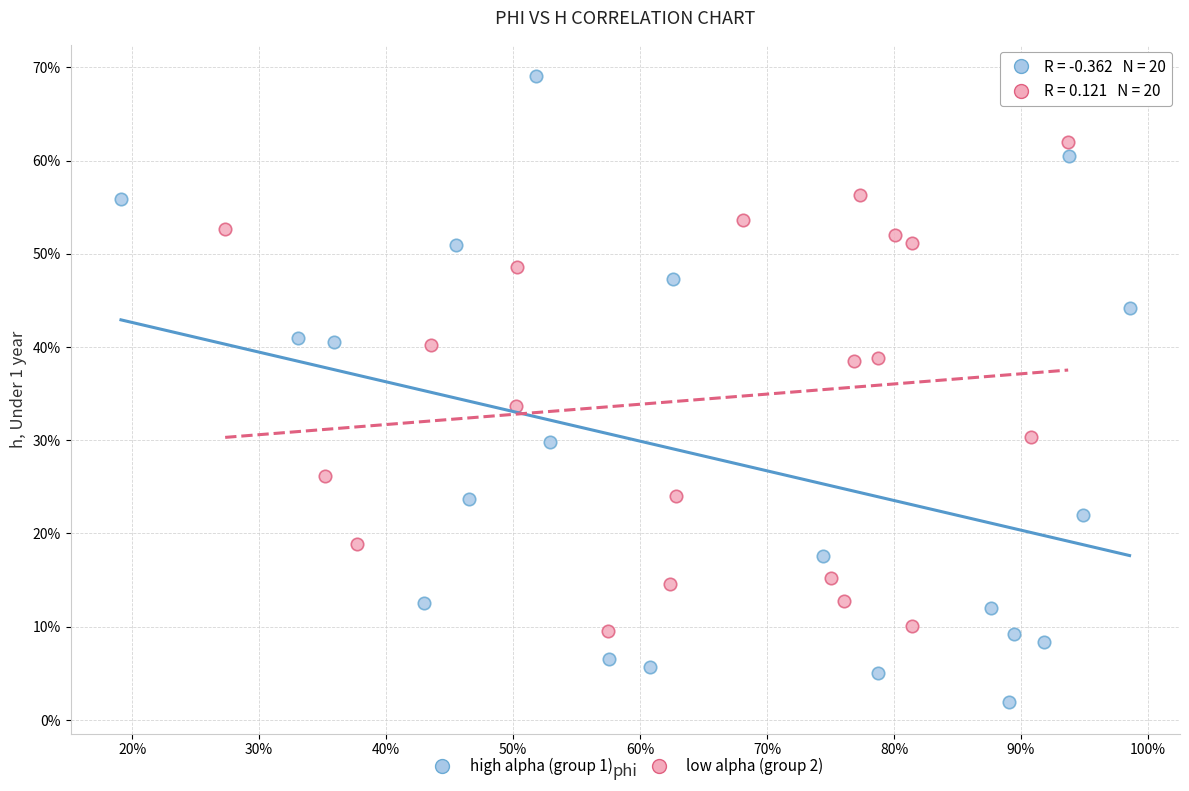

Which series contains the highest Y value?

high alpha (group 1)